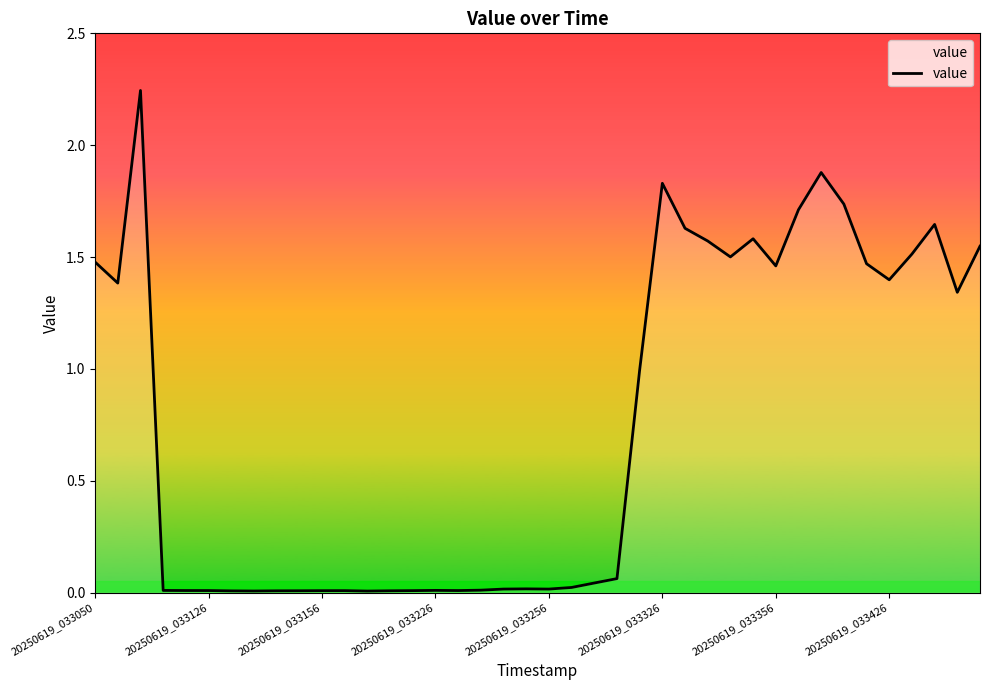

Does the chart display data point markers on the line(s)?

No